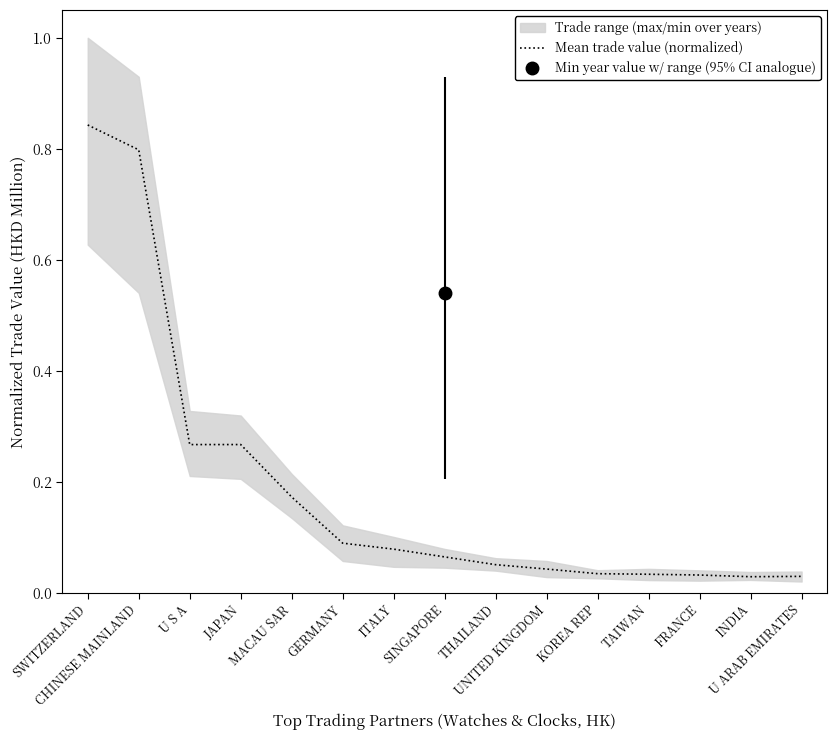

List the labels in order of value, largest first.

SWITZERLAND, CHINESE MAINLAND, JAPAN, U S A, MACAU SAR, GERMANY, ITALY, SINGAPORE, THAILAND, UNITED KINGDOM, KOREA REP, TAIWAN, FRANCE, U ARAB EMIRATES, INDIA